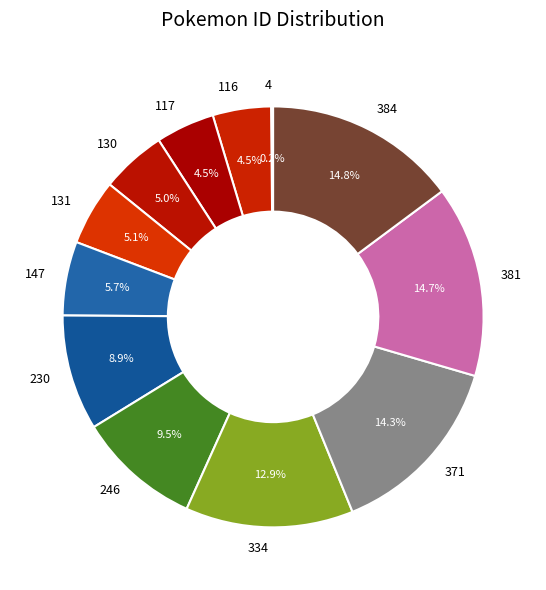

To the nearest percent, what is the difference between the largest and smallest slice percentages?

15%